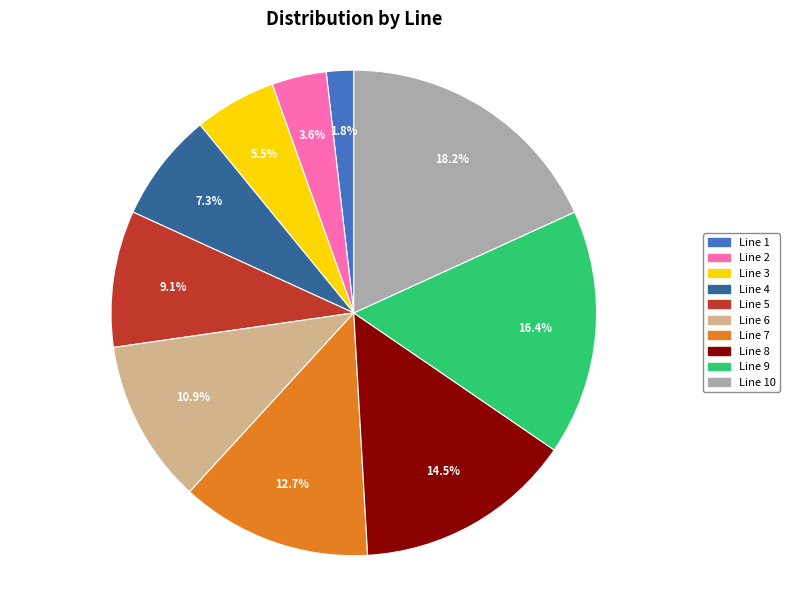

Does Line 10 account for over 50% of the chart?

No